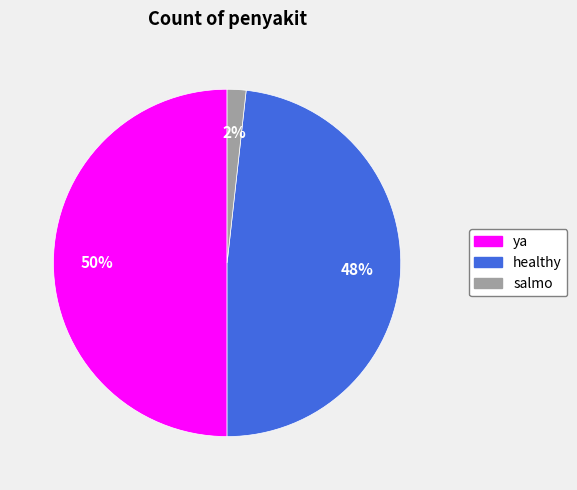

Count the number of slices in the pie.

3